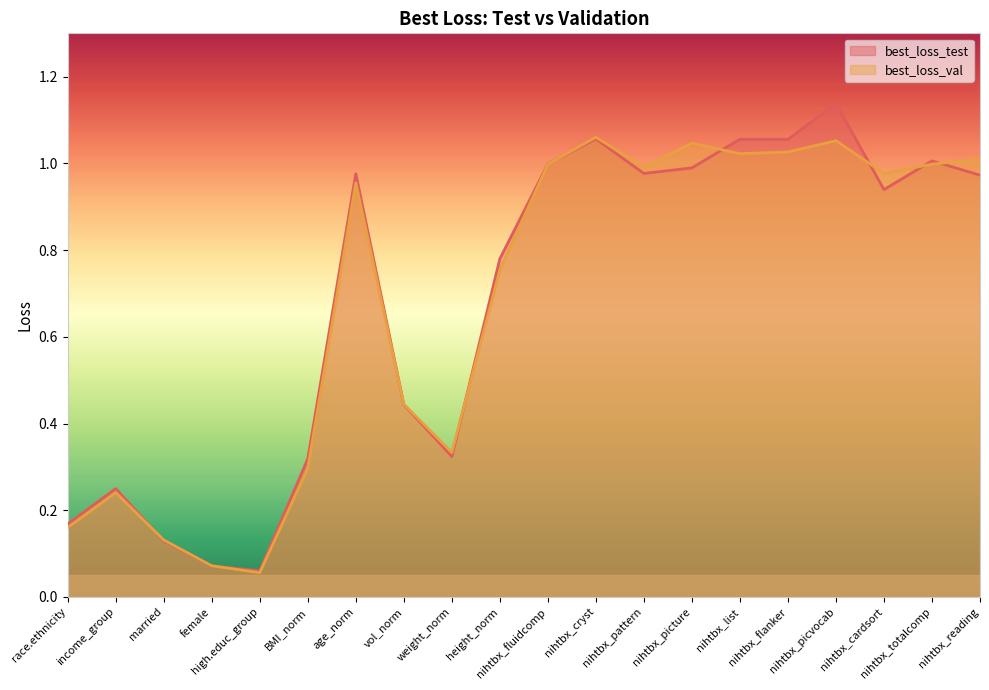

At which category does best_loss_val reach its first local valley?

high.educ_group